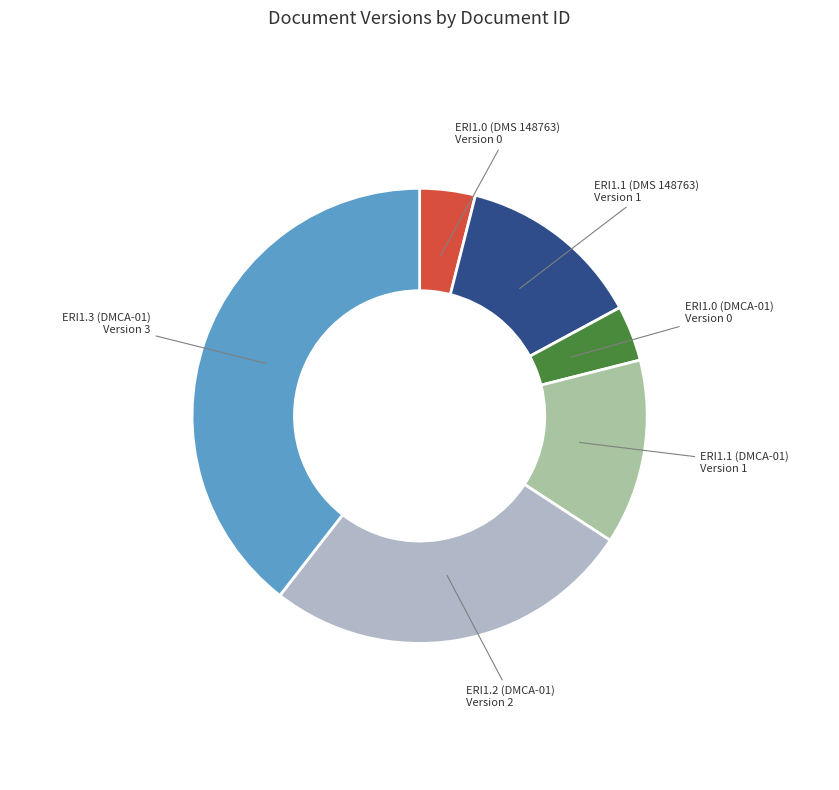

Does any single category account for the majority?

No